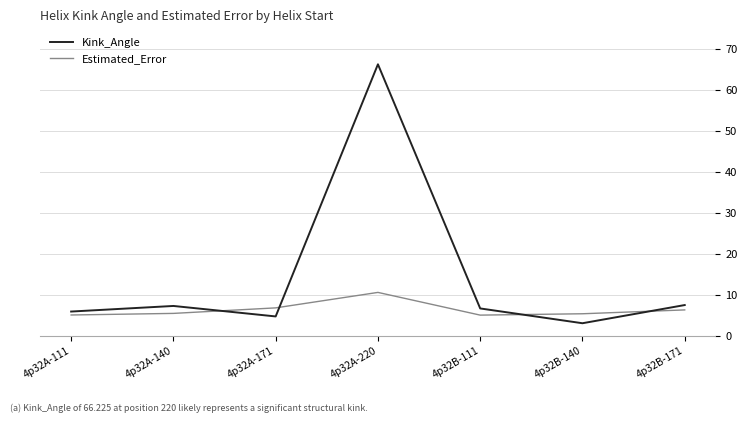

What are all the series names shown in the legend?

Kink_Angle, Estimated_Error